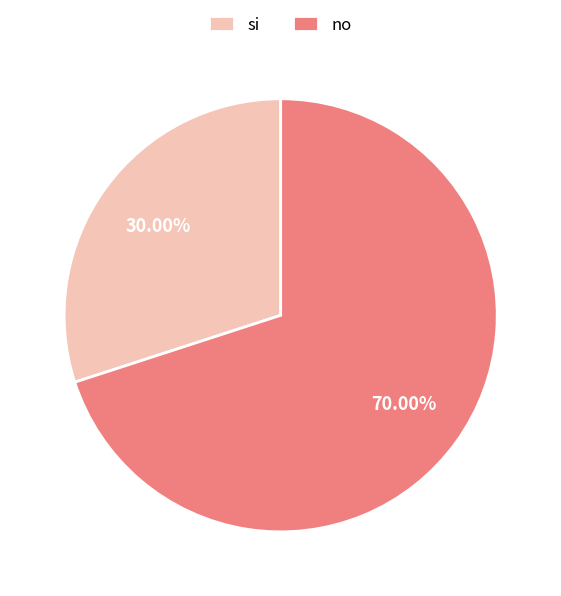

Which has a higher value, no or si?

no